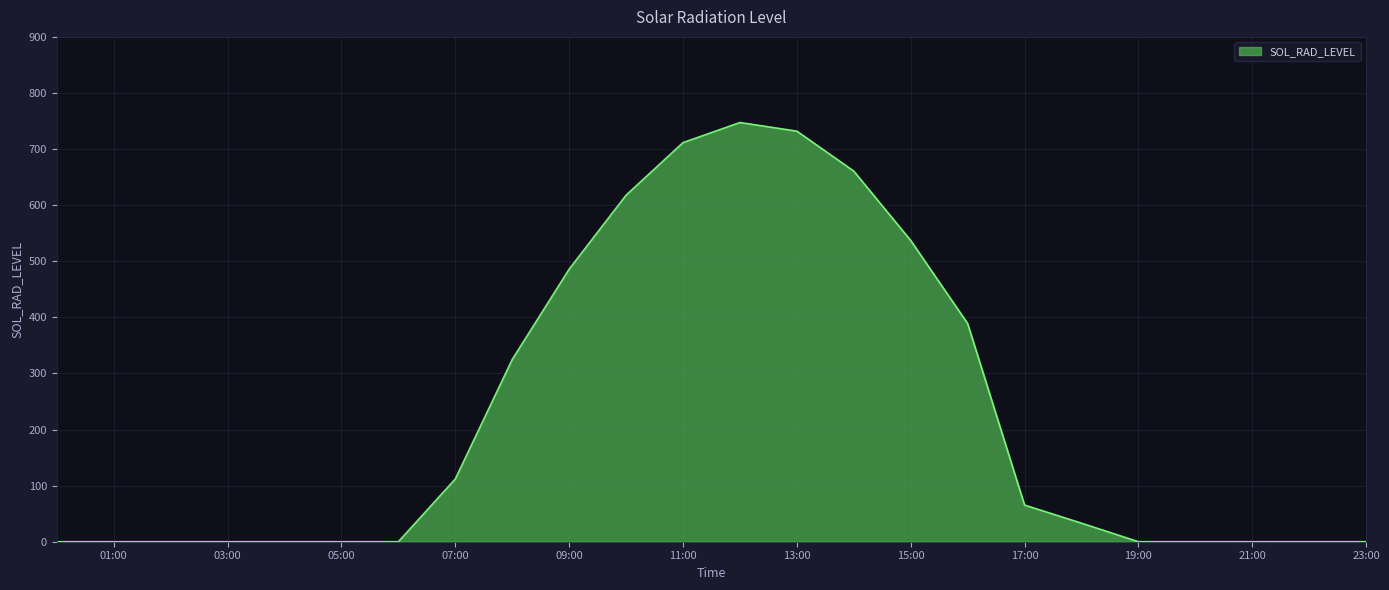

What is the maximum value shown in the chart?

747.3